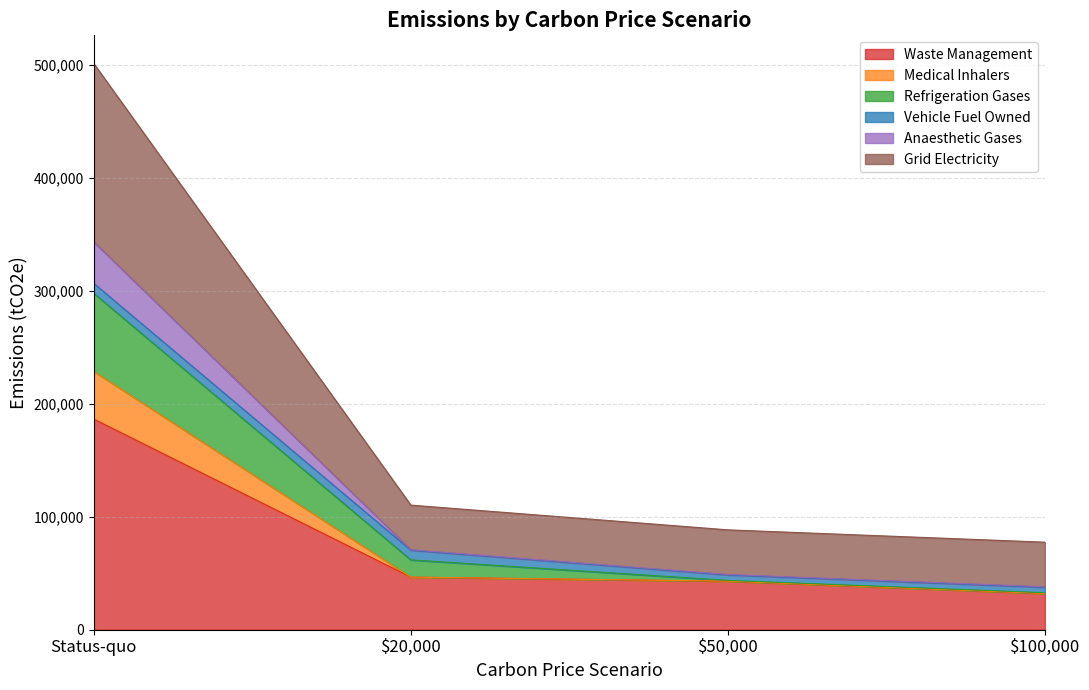

At how many categories does at least one series exceed 254697?

1